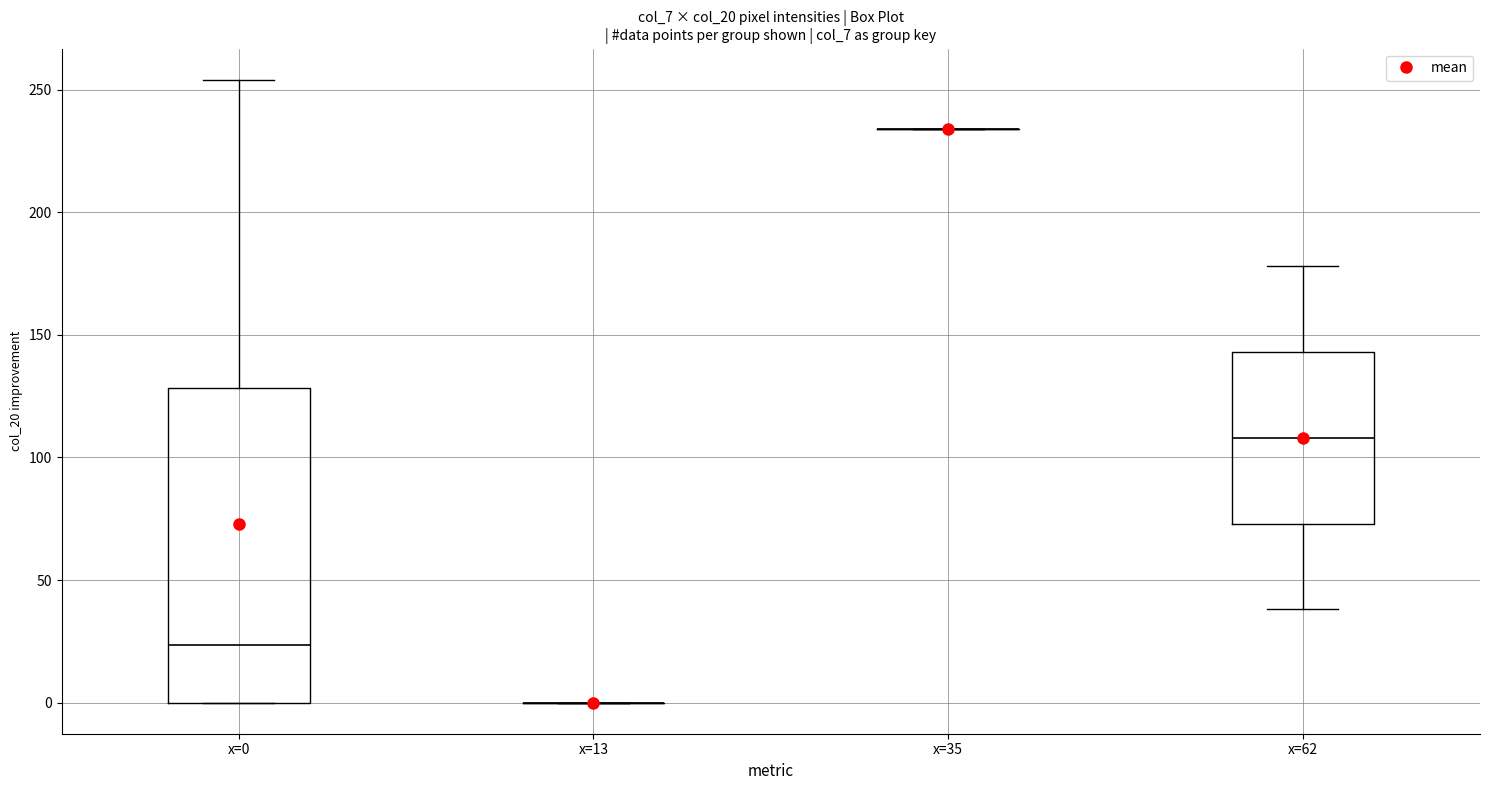

Reading left to right, read every box against the y-axis: the position of its median line, the range the box covers, and the ends of its whiskers. The values are not printed on the chart, so give them approximately, as read against the axis.

x=0: median 25, box 0 to 130, whiskers 0 to 255
x=13: box collapsed to a line at 0, whiskers 0 to 0
x=35: box collapsed to a line at 235, whiskers 235 to 235
x=62: median 110, box 75 to 145, whiskers 40 to 180